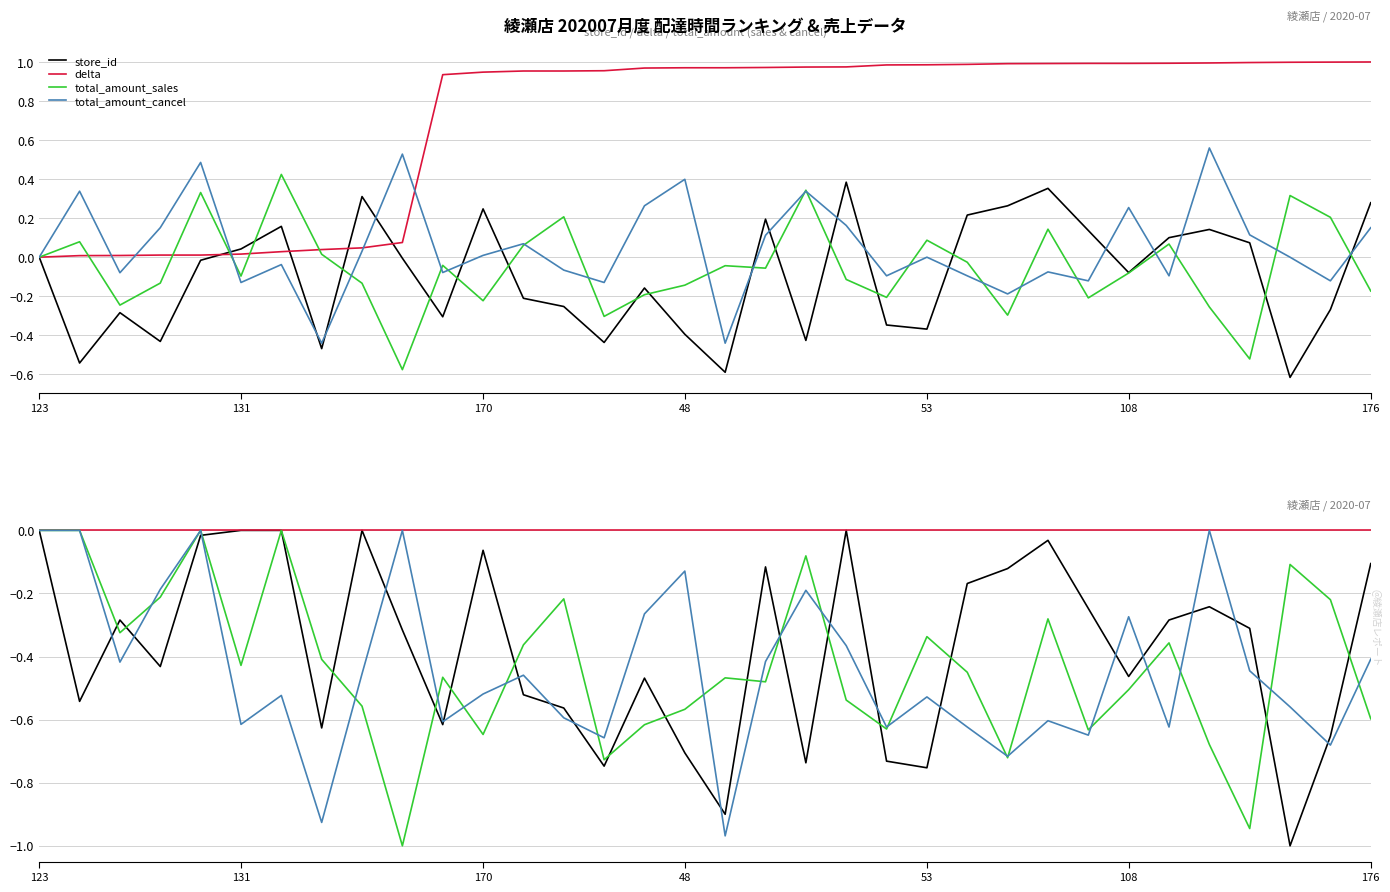

Which series has the widest spread of values?

total_amount_sales